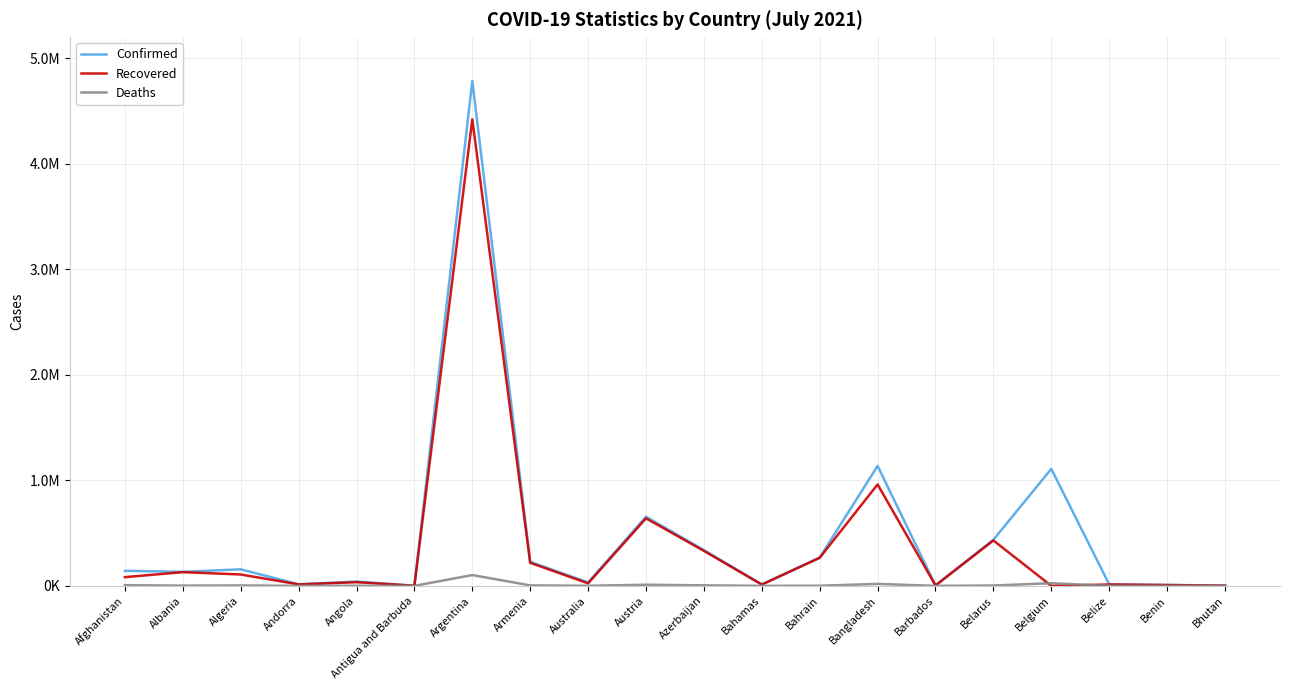

What is the difference between the highest and lowest values at Angola?

40091